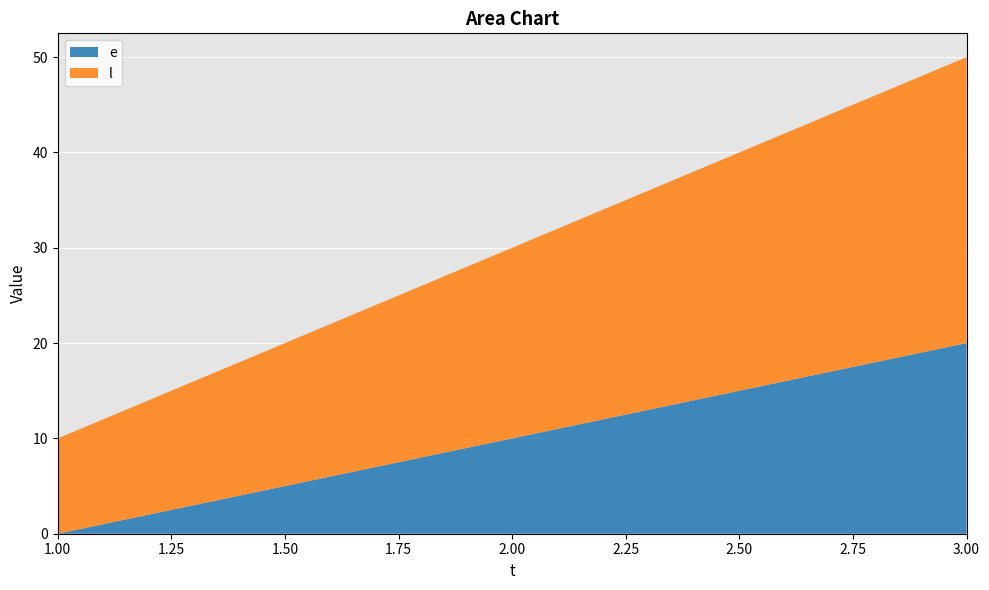

Reading left to right, what are all the values shown in this chart?

e: 0	10	20
l: 10	20	30